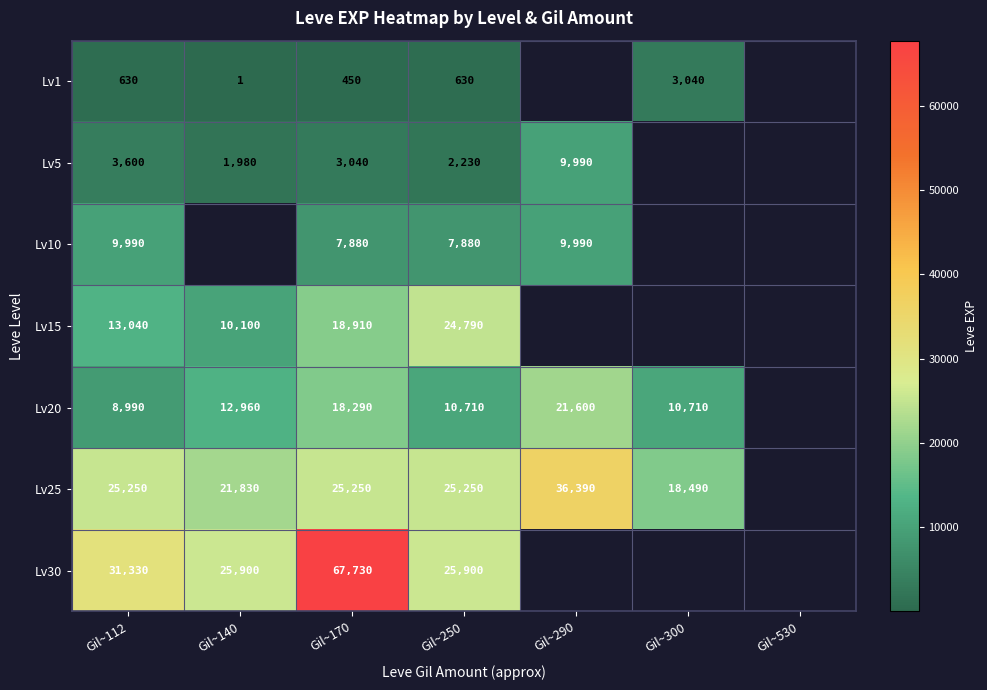

What is the sum of the Lv20 values at Gil~170 and Gil~290?

39890